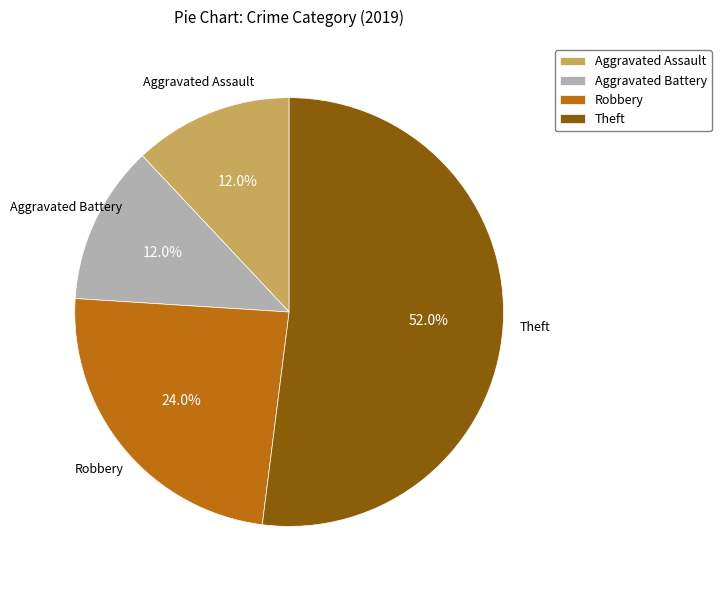

Which category accounts for the majority?

Theft